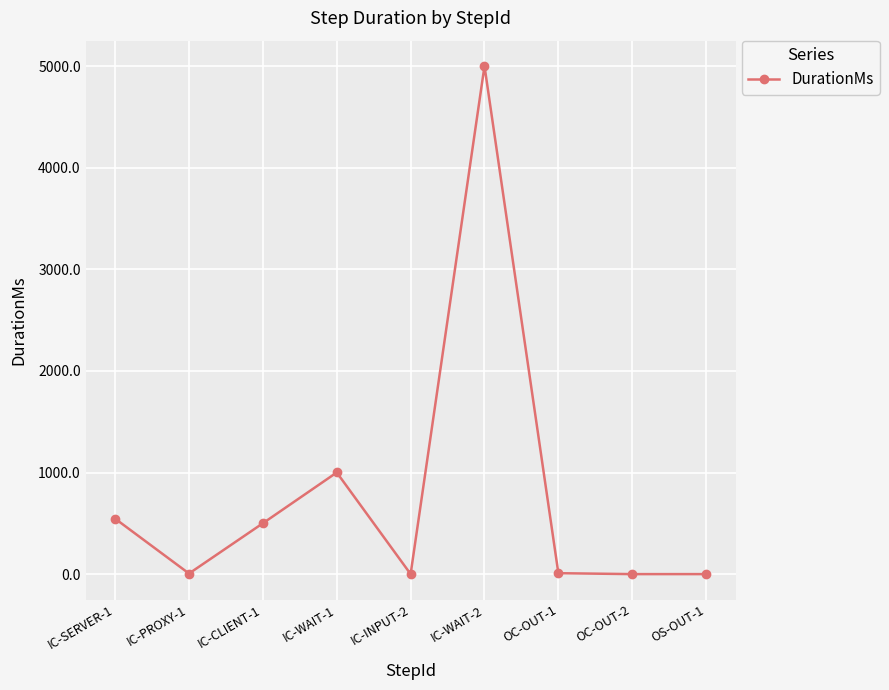

What is the minimum value shown in the chart?

0.2